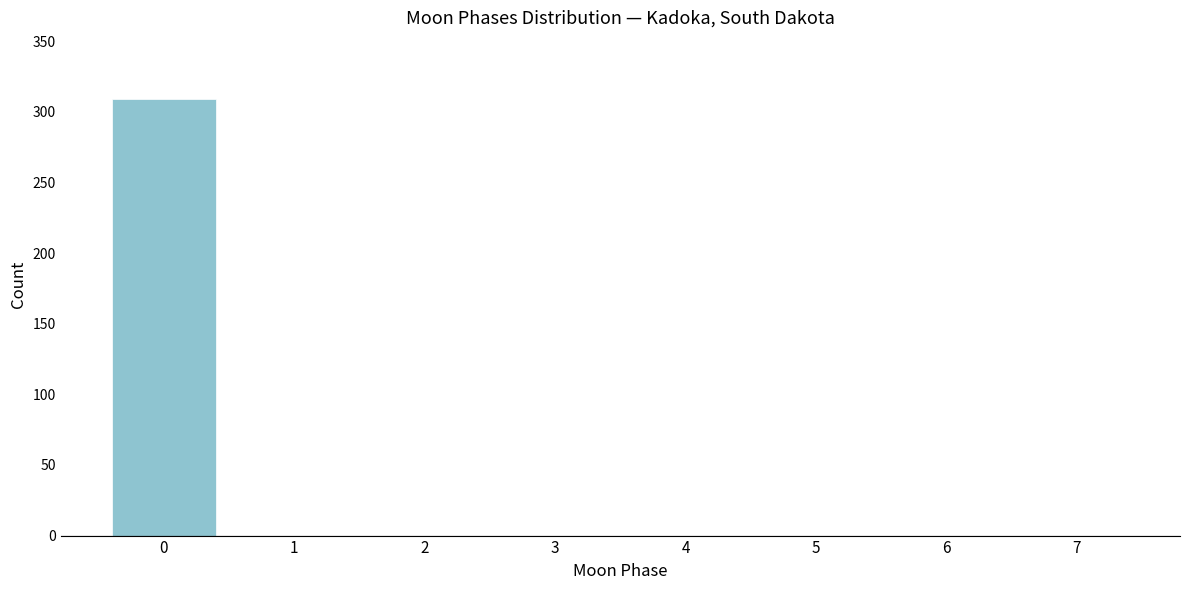

Reading right to left, transcribe all the data shown in this chart.

7=0	6=0	5=0	4=0	3=0	2=0	1=0	0=309